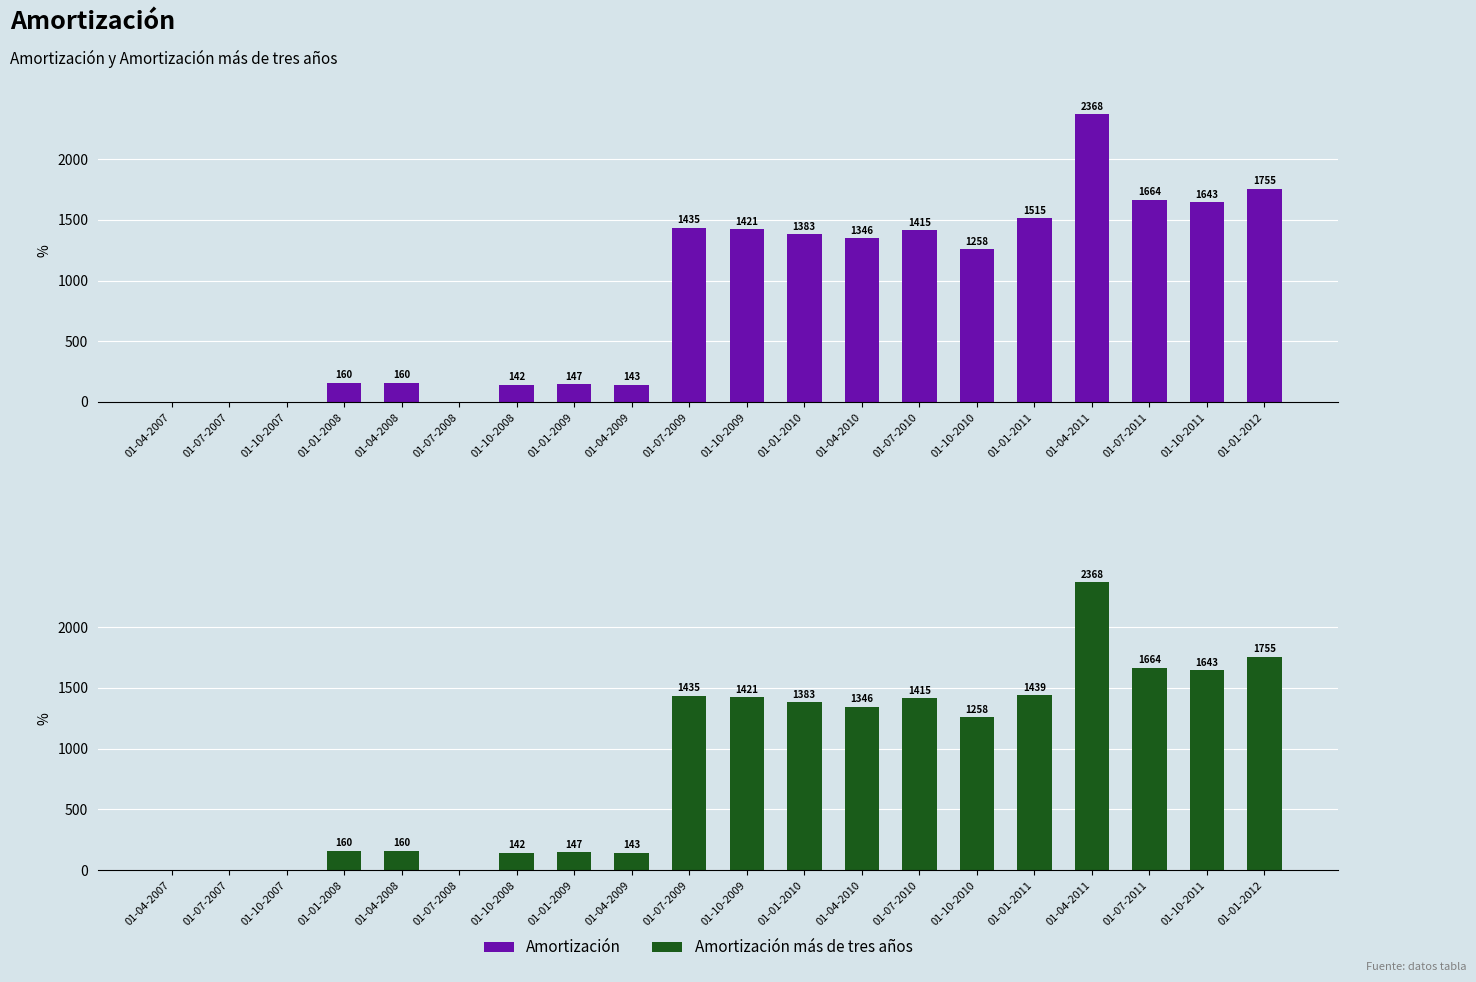

At how many categories does at least one series exceed 30?

16